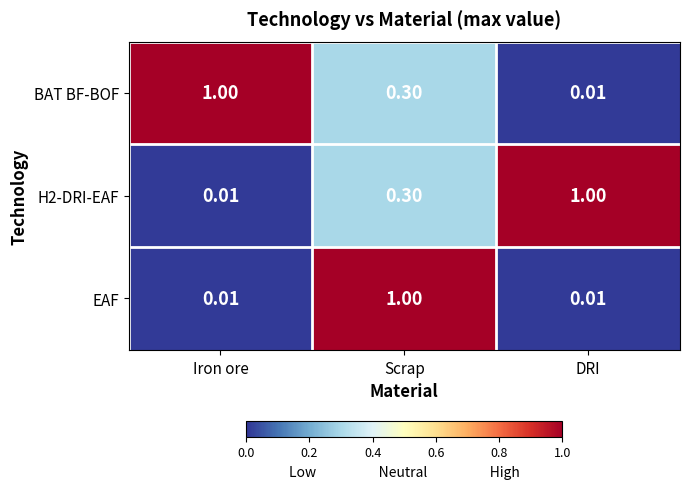

Where is BAT BF-BOF nearest to the value 0?

DRI